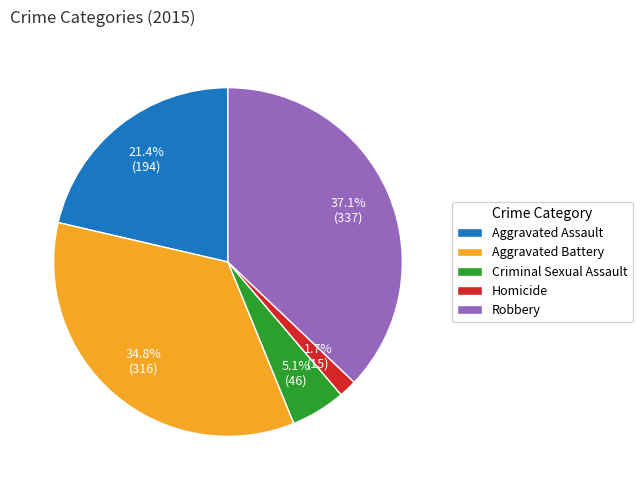

How much of the chart is everything except Aggravated Assault?

78.6%